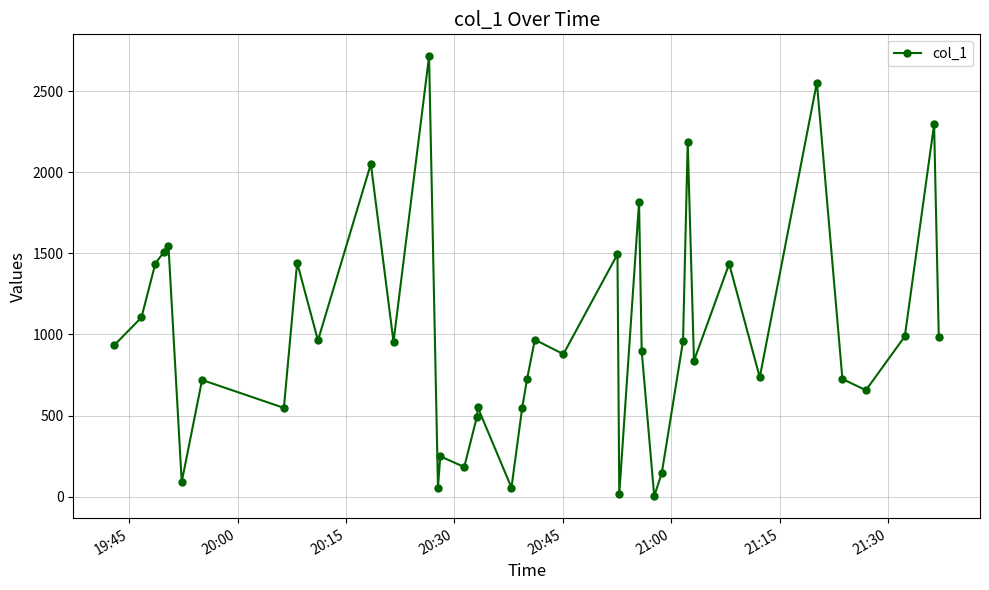

What is the value of the 29th point from the left?

145.7